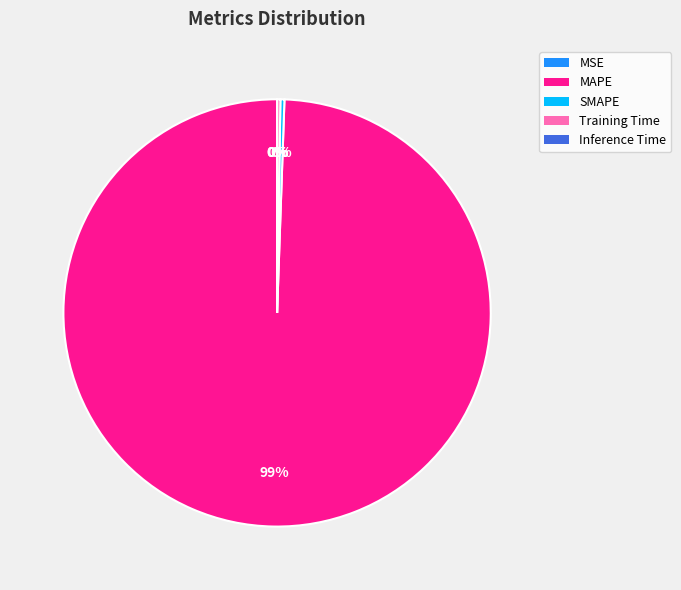

Is there a majority slice in this chart?

Yes